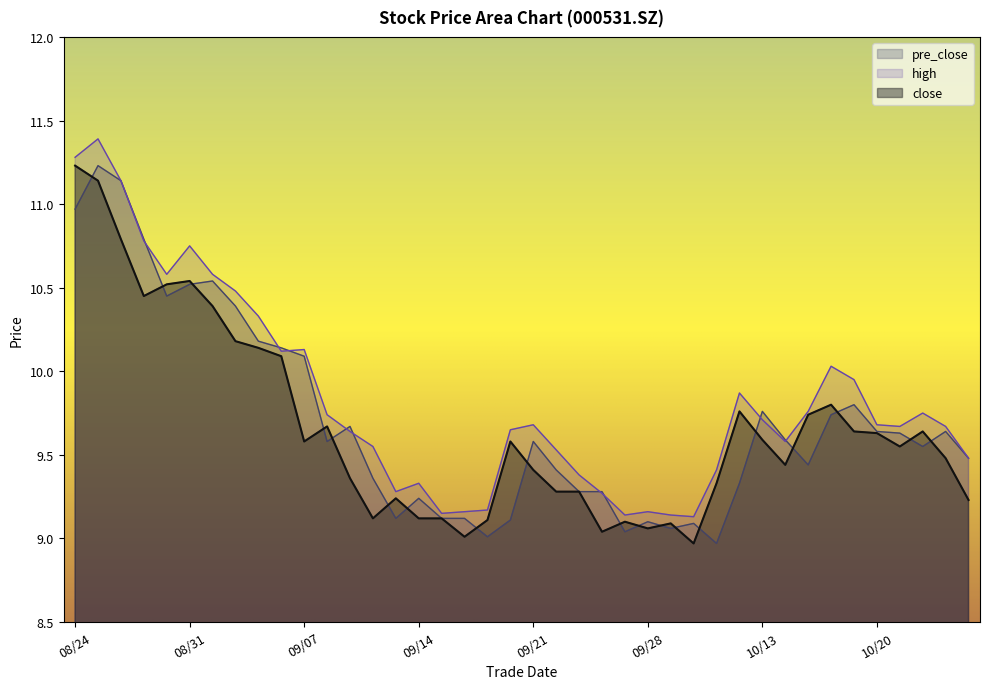

Between 20200916 and 20200922, which is larger?

20200922